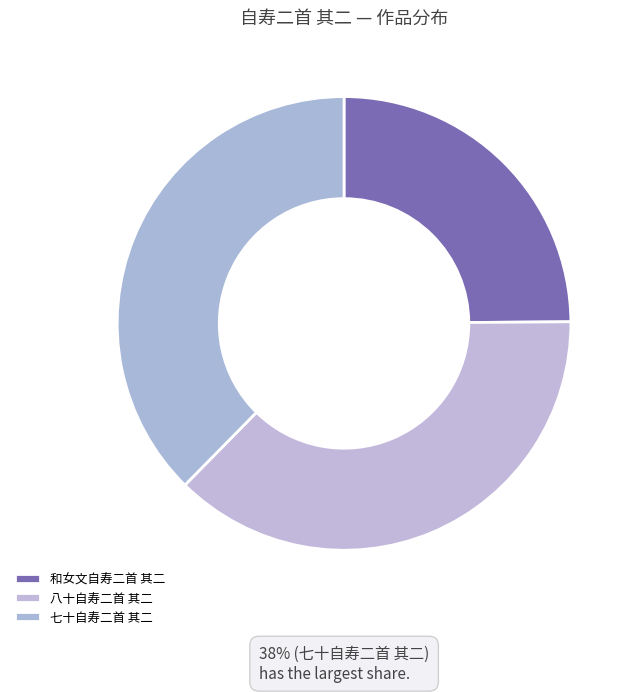

Count the number of slices in the pie.

3